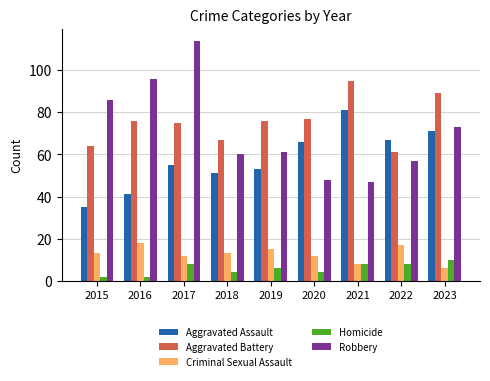

Is the value of Aggravated Assault at 2016 greater than the value of Criminal Sexual Assault at 2015?

Yes